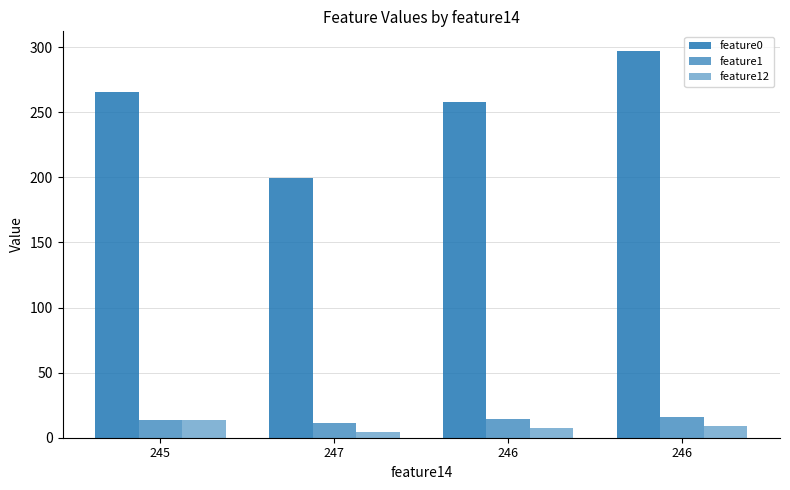

How many values in the feature0 series are below 265?

2